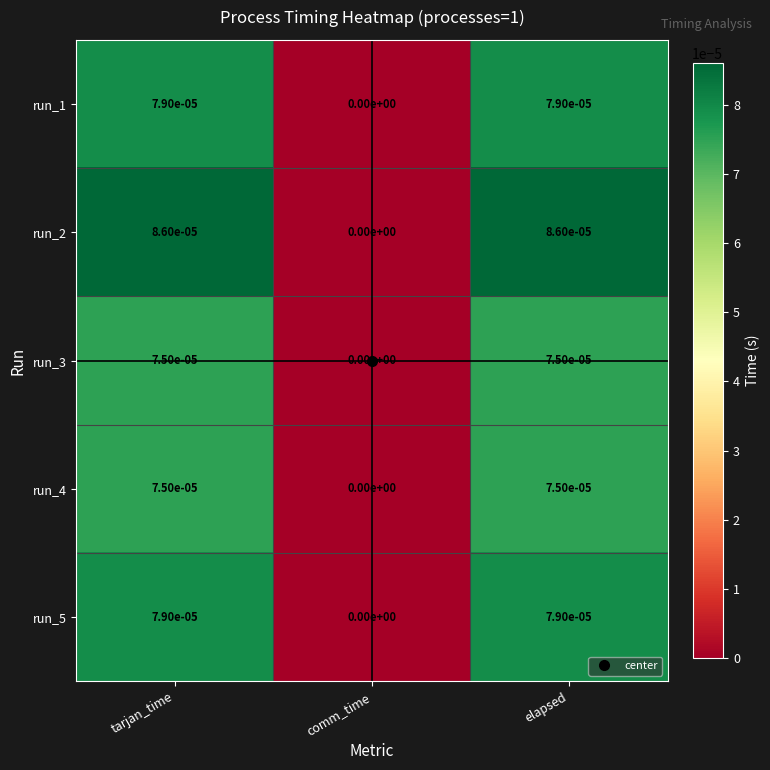

Which series has the largest total across all categories?

run_2